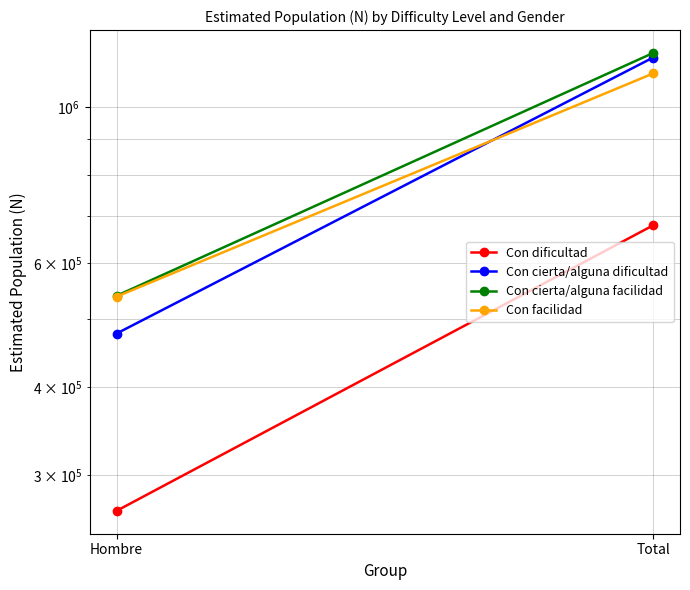

List the labels in order of Con cierta/alguna dificultad value, largest first.

Total, Hombre